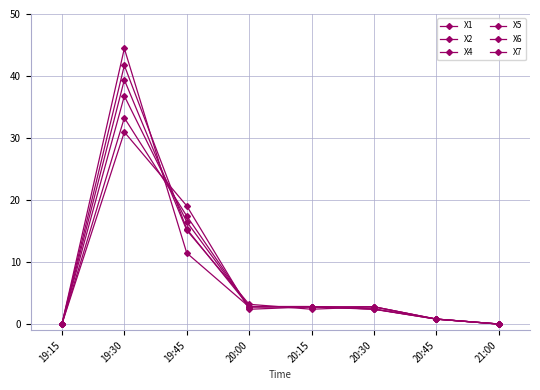

Count the number of categories in the chart.

8